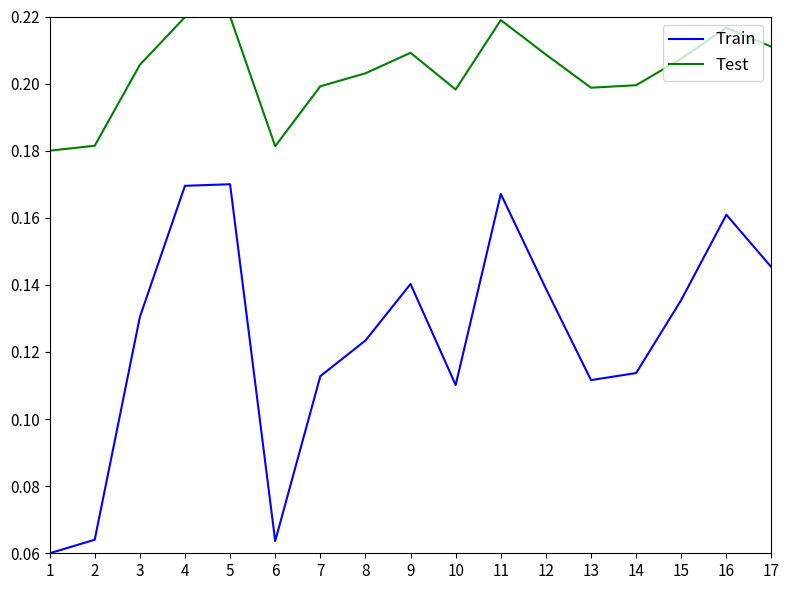

Which series has the widest spread of values?

Train